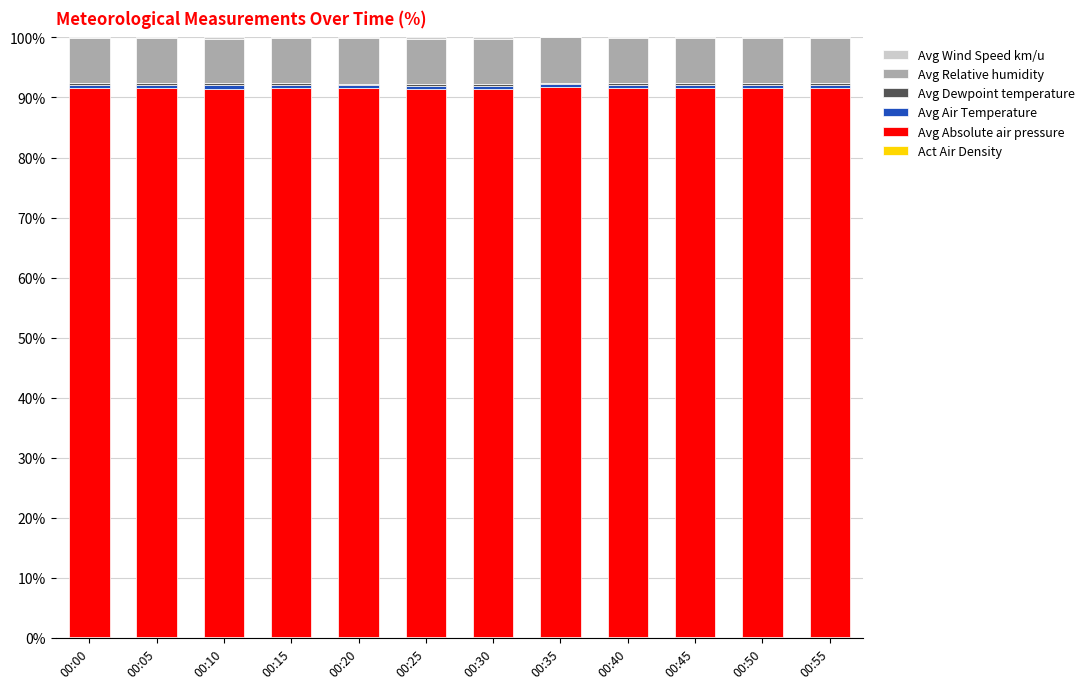

Are the bars grouped side by side (vs. stacked)?

No